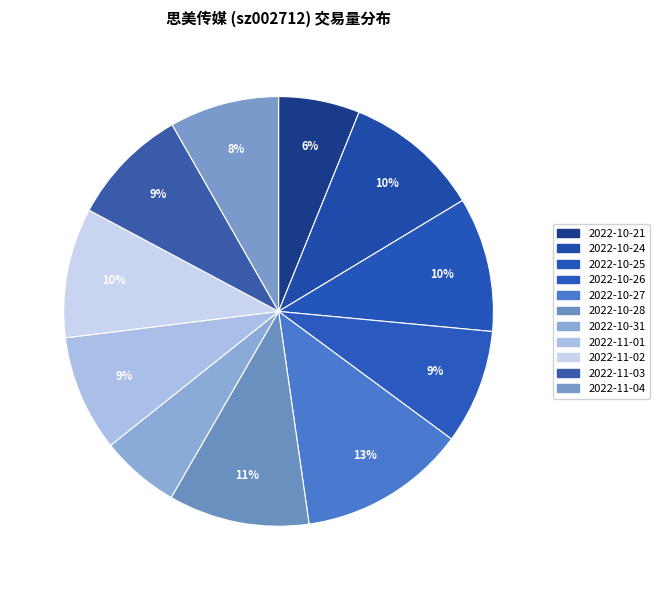

To the nearest percent, what portion does 2022-11-04 represent?

8%